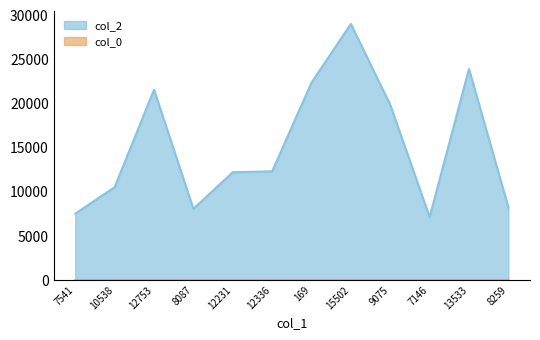

Which has a higher value, 12753 or 13533?

13533